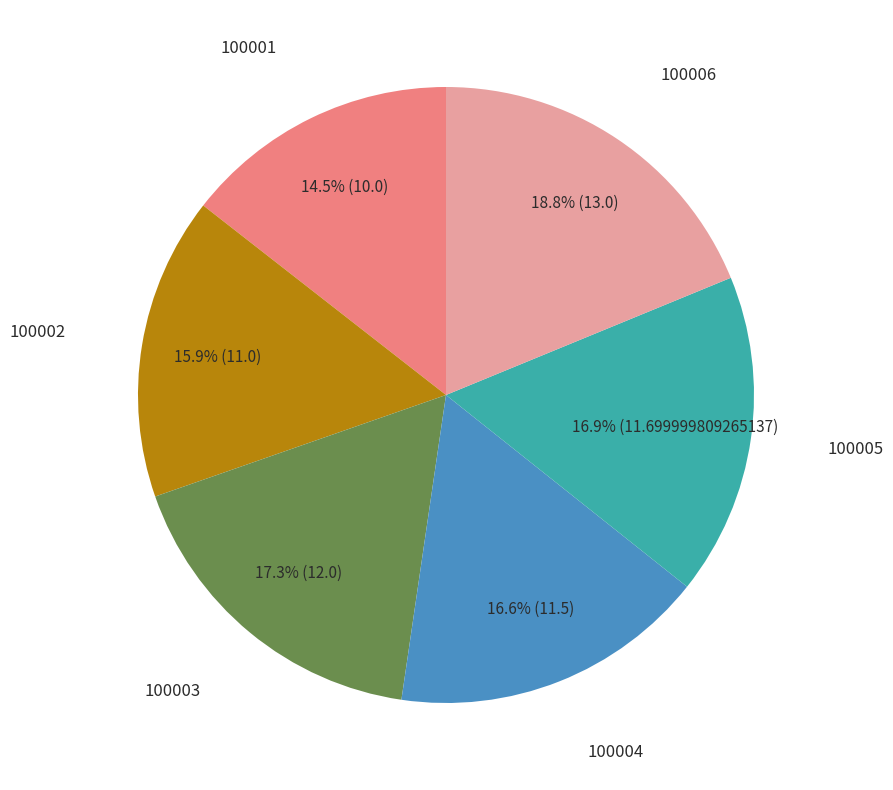

Which has a higher value, 100002 or 100005?

100005